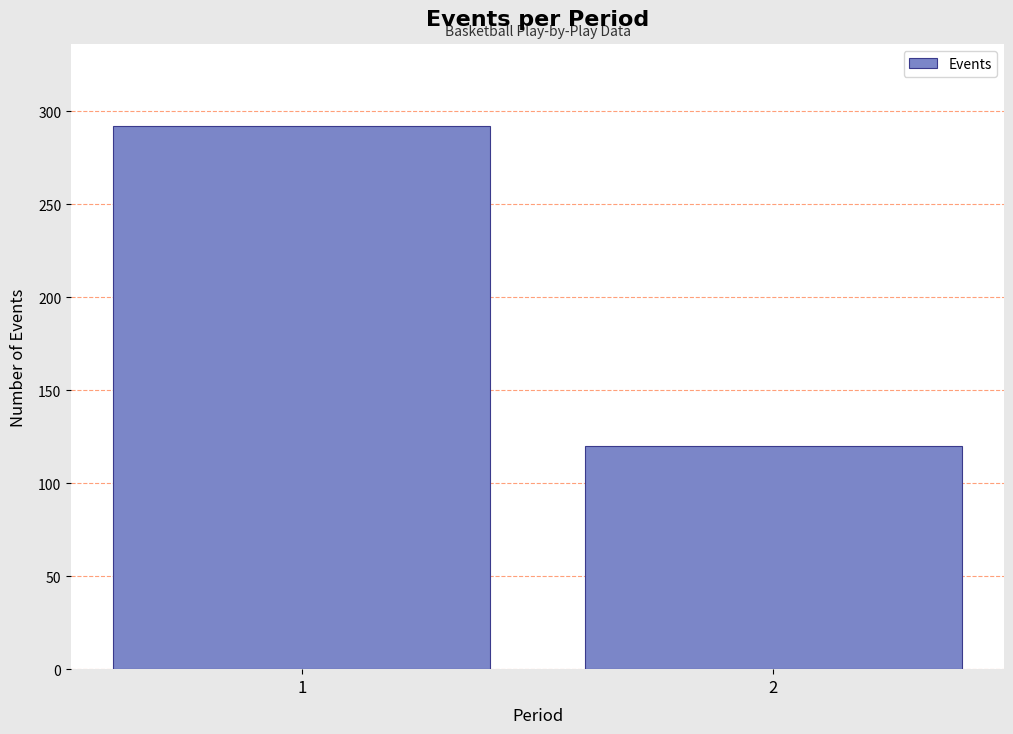

Reading right to left, transcribe all the data shown in this chart.

2=120	1=292